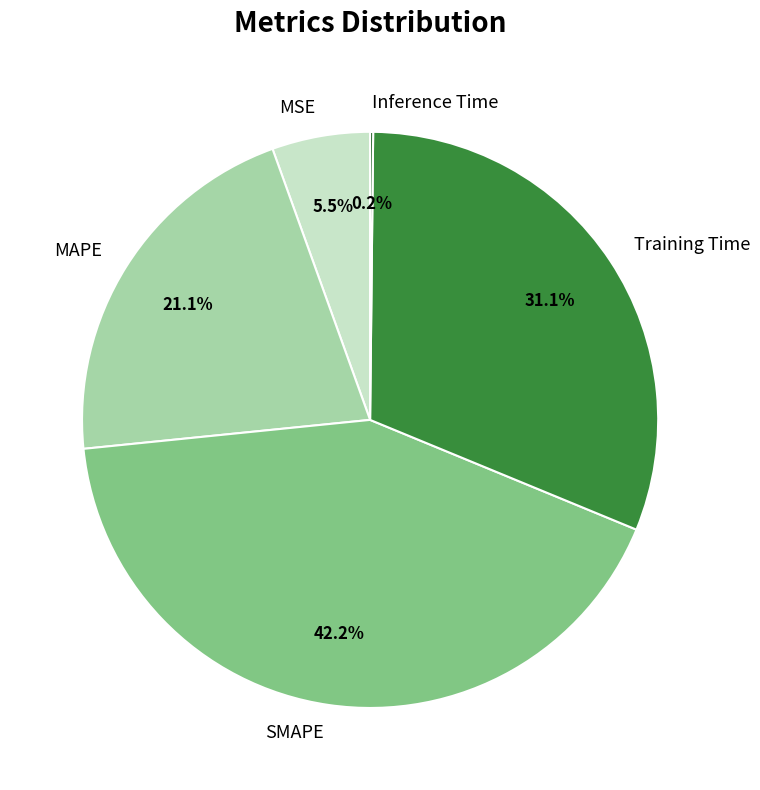

Which has a higher value, MSE or Training Time?

Training Time